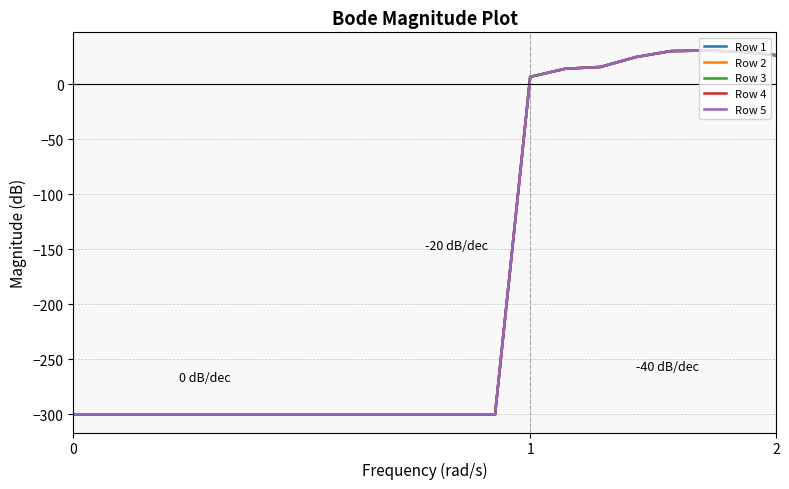

What is the greatest value displayed?

30.6